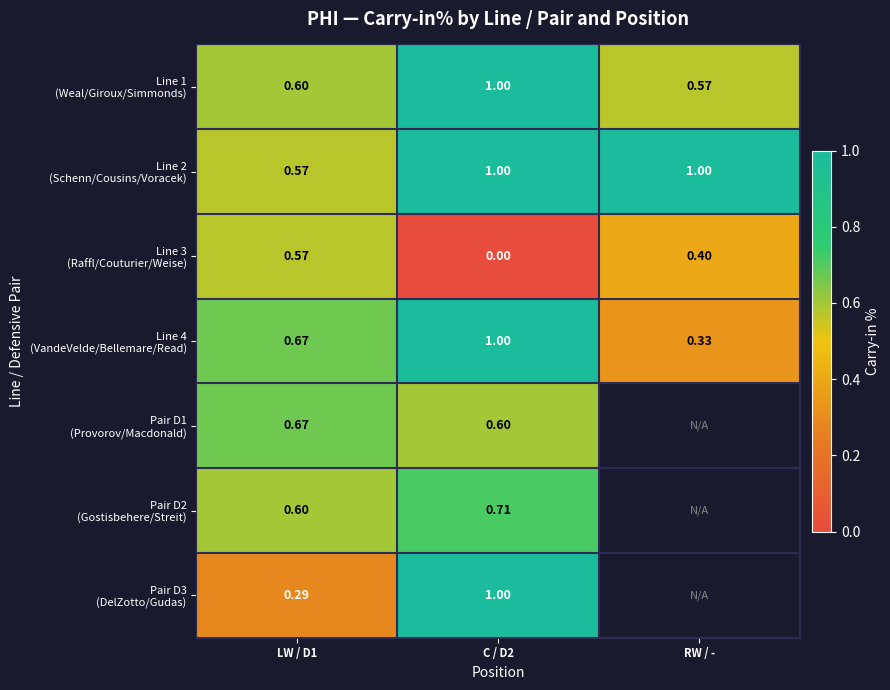

How many categories are shown in the chart?

3